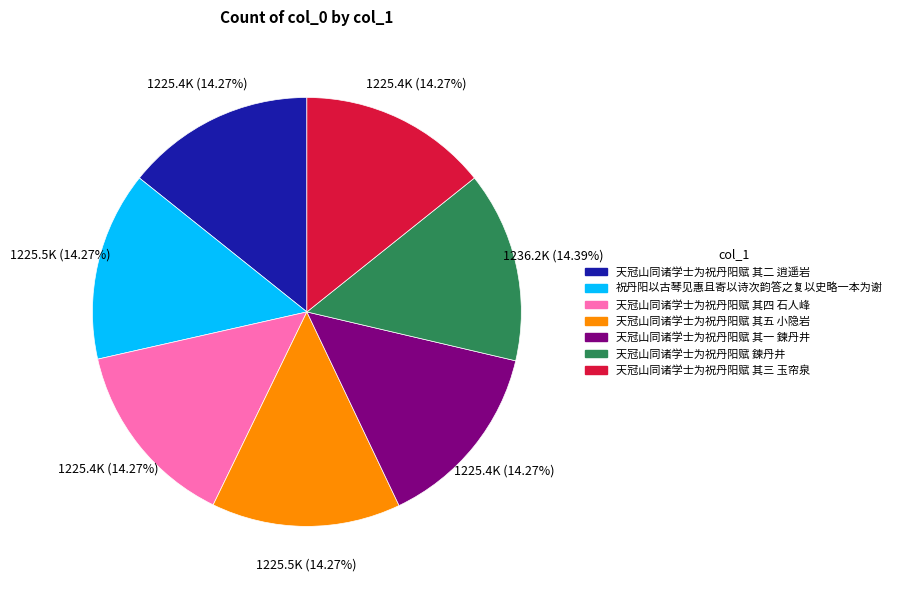

The 天冠山同诸学士为祝丹阳赋 其三 玉帘泉 slice represents 14% of the pie. True or false?

True